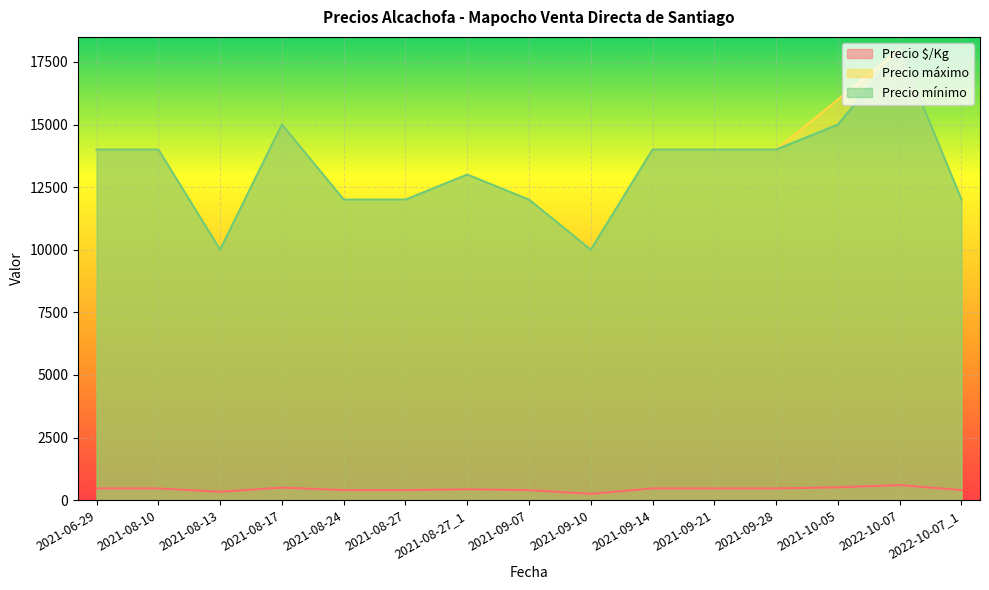

What is the label of the 12th point from the right?

2021-08-17